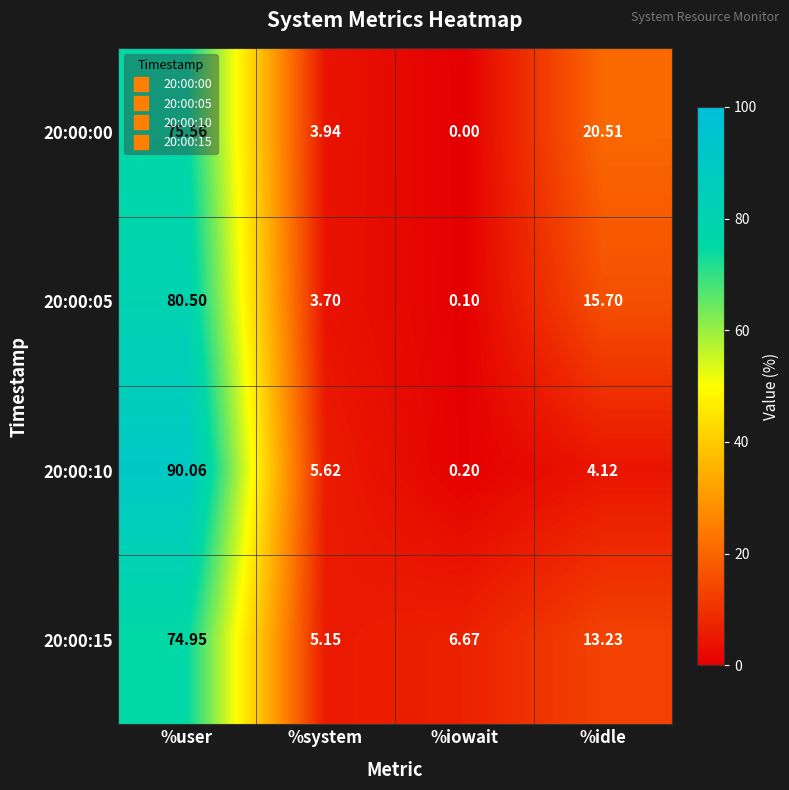

At which category is the sum across all series the highest?

%user